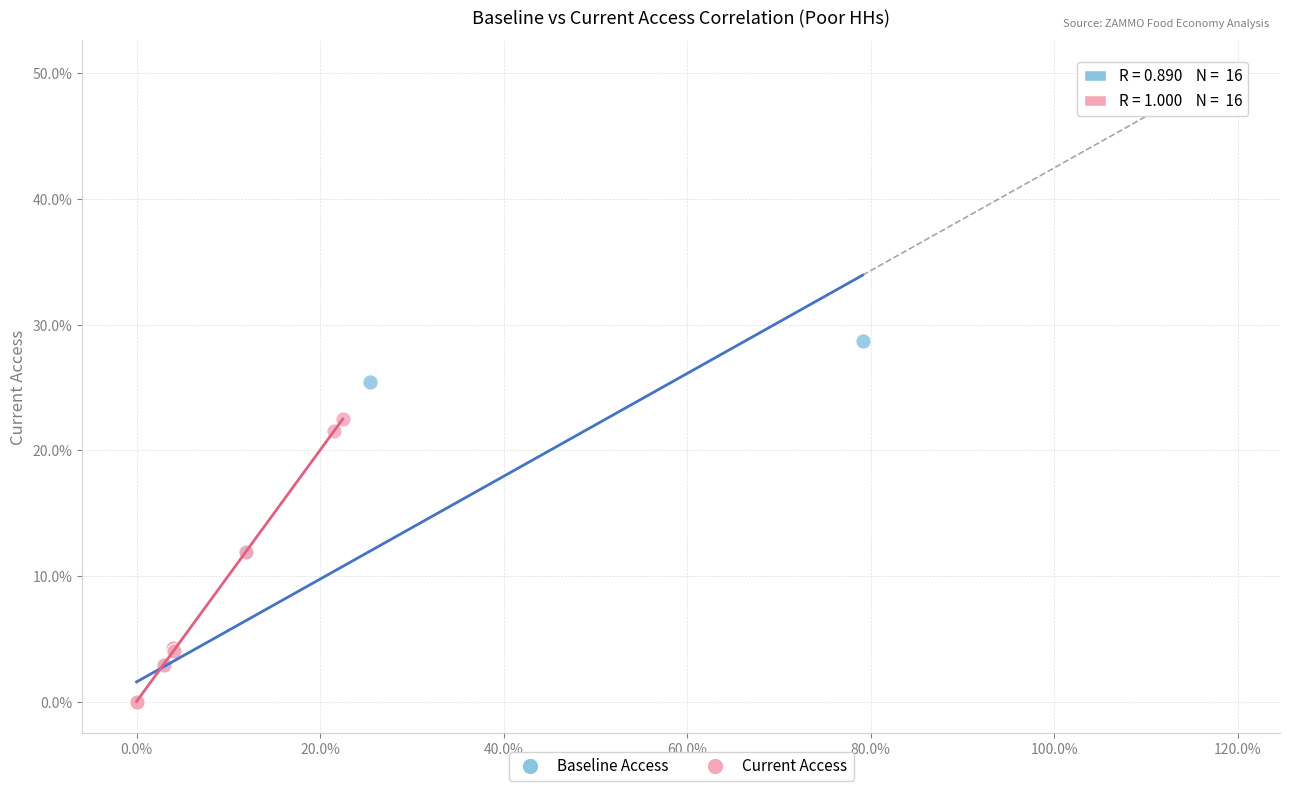

What are all the series names shown in the legend?

Baseline Access, Current Access